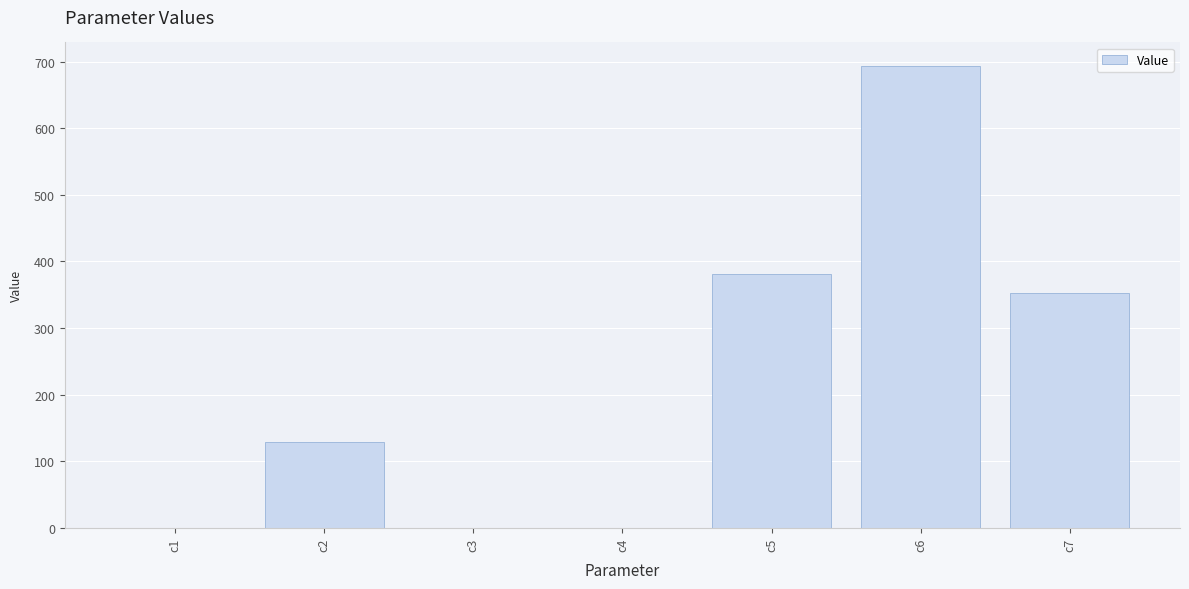

At which label is the value closest to 347?

c7